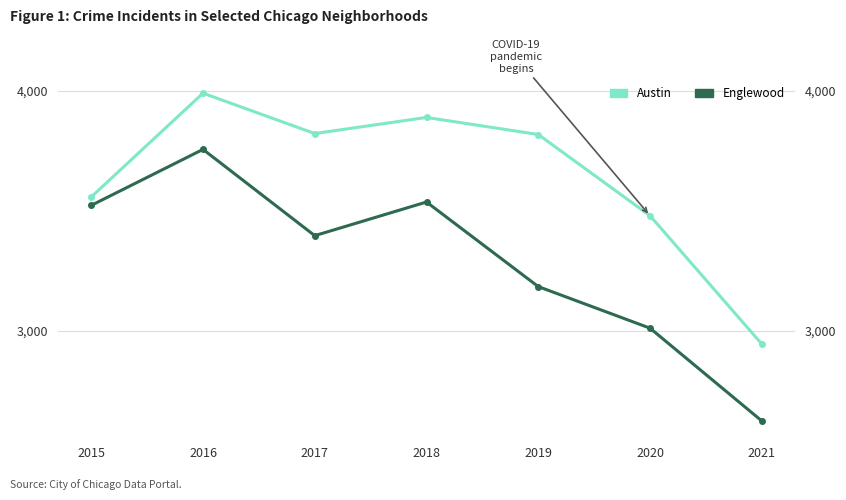

In Austin, how many points are lower than both neighbors (excluding endpoints)?

1